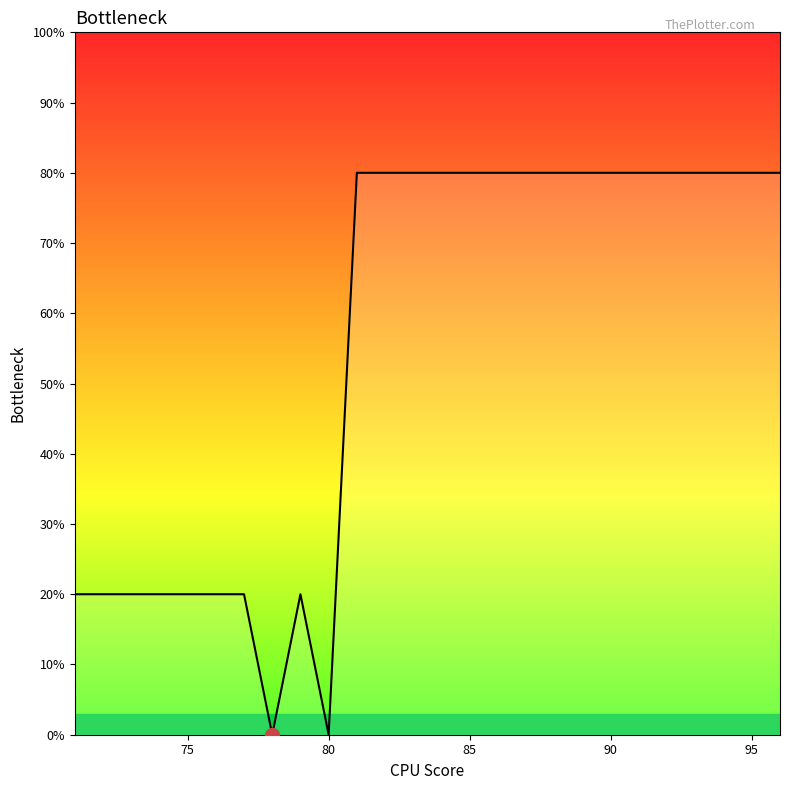

What is the maximum value shown in the chart?

80.0